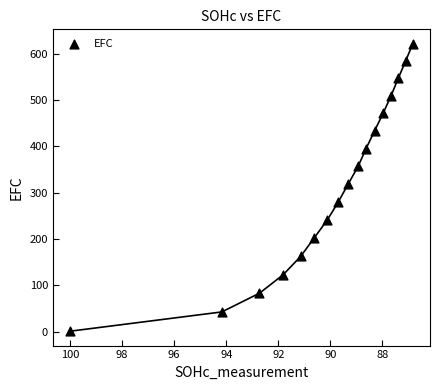

What Y value in the scatter plot is closest to 311?

318.6